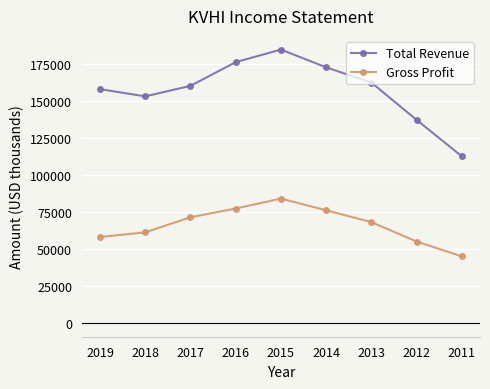

The value of Gross Profit at 2011 is 23019. True or false?

False